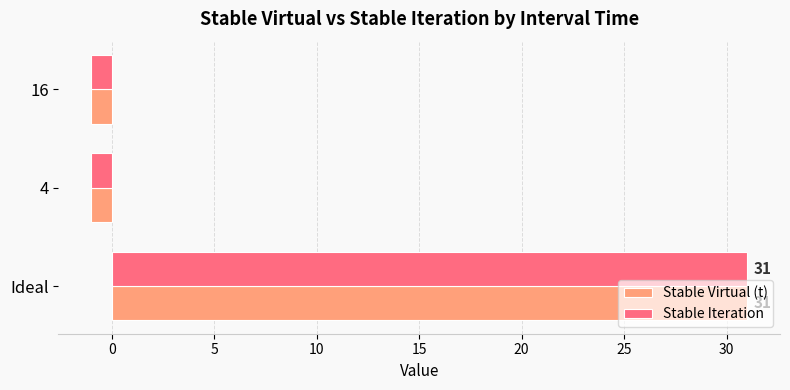

How many data points does each series have?

3